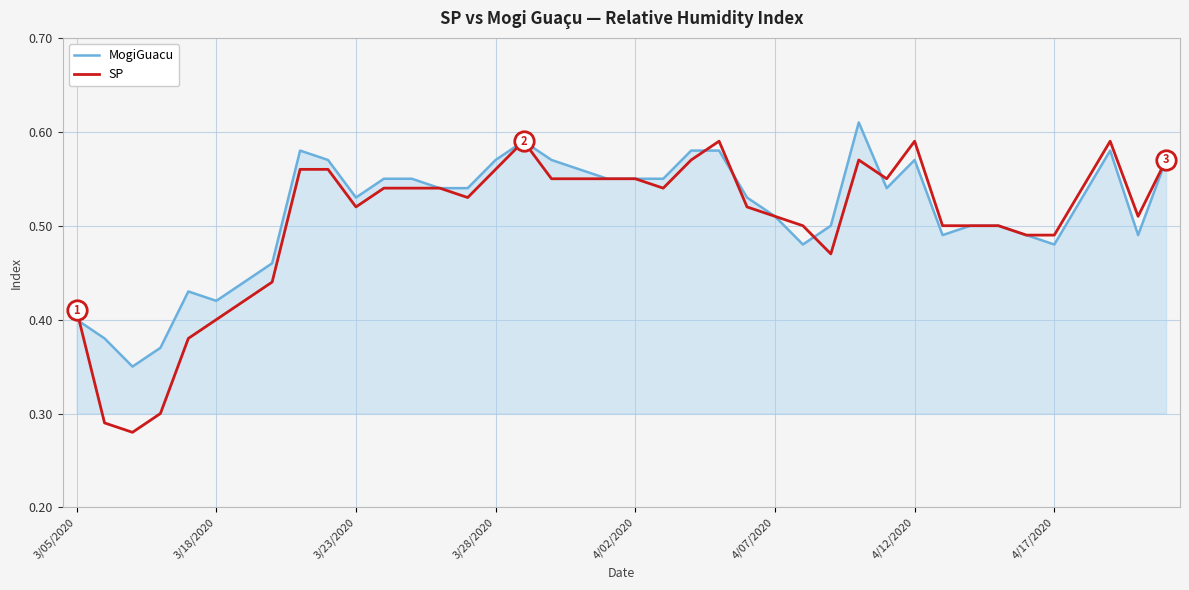

Count the number of data series in this chart.

2